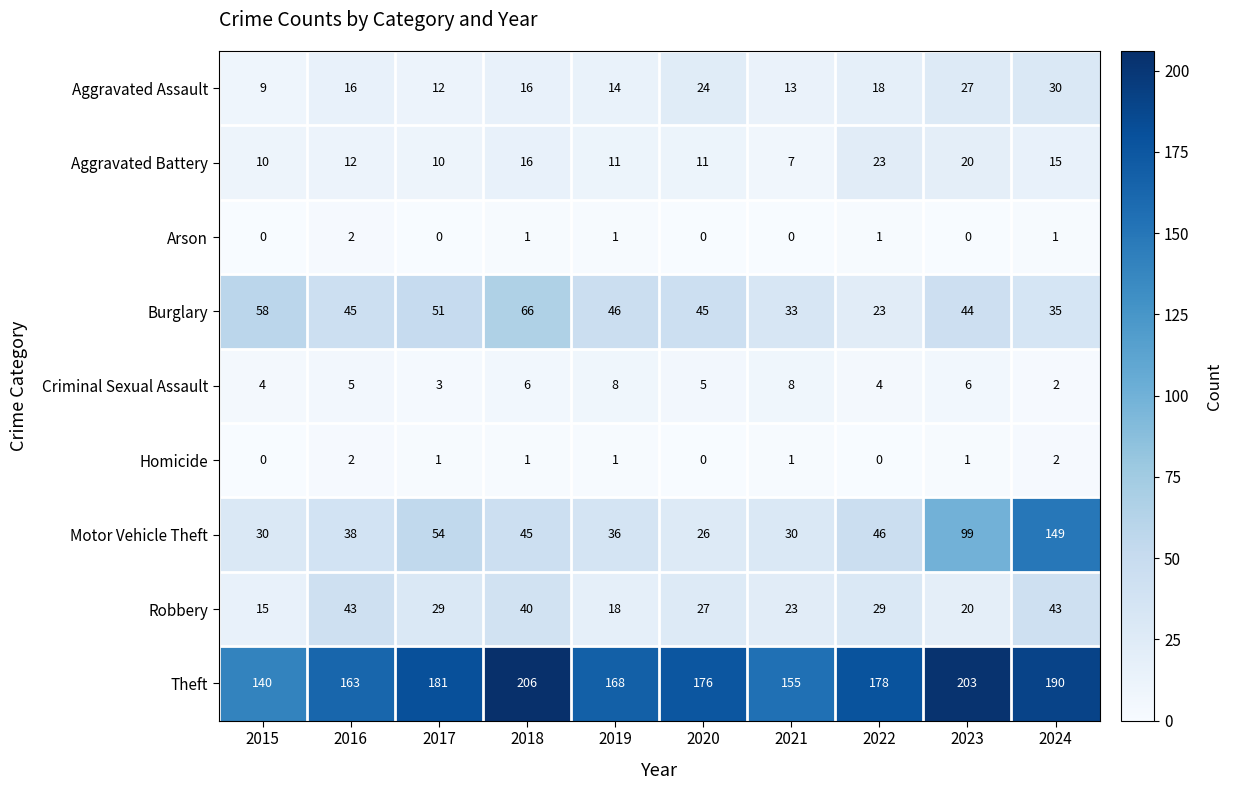

Is the value of Robbery at 2021 greater than the value of Criminal Sexual Assault at 2021?

Yes